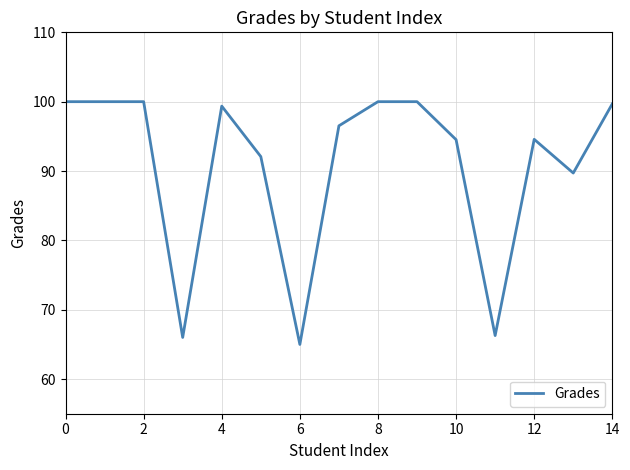

How many values are below 96?

7